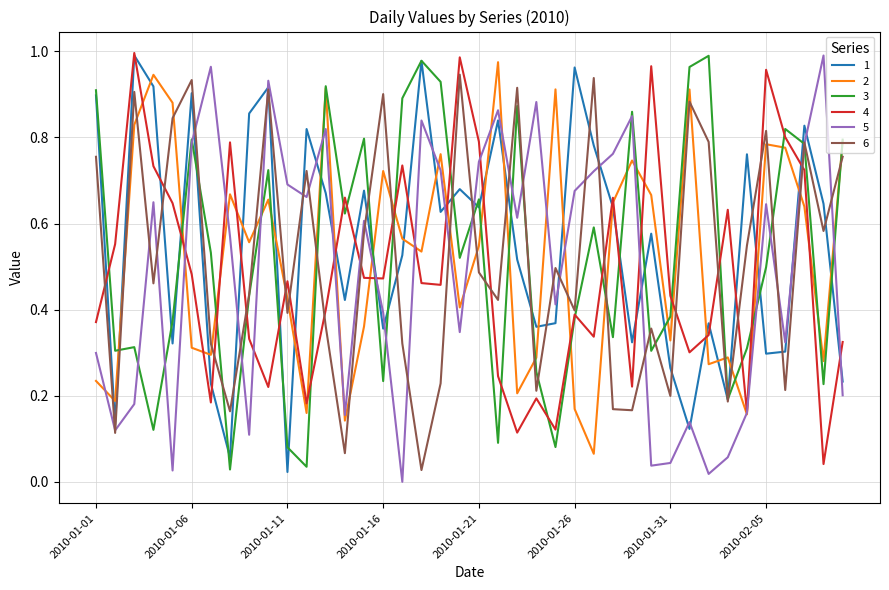

At which label is 3 closest to 0?

2010-01-08